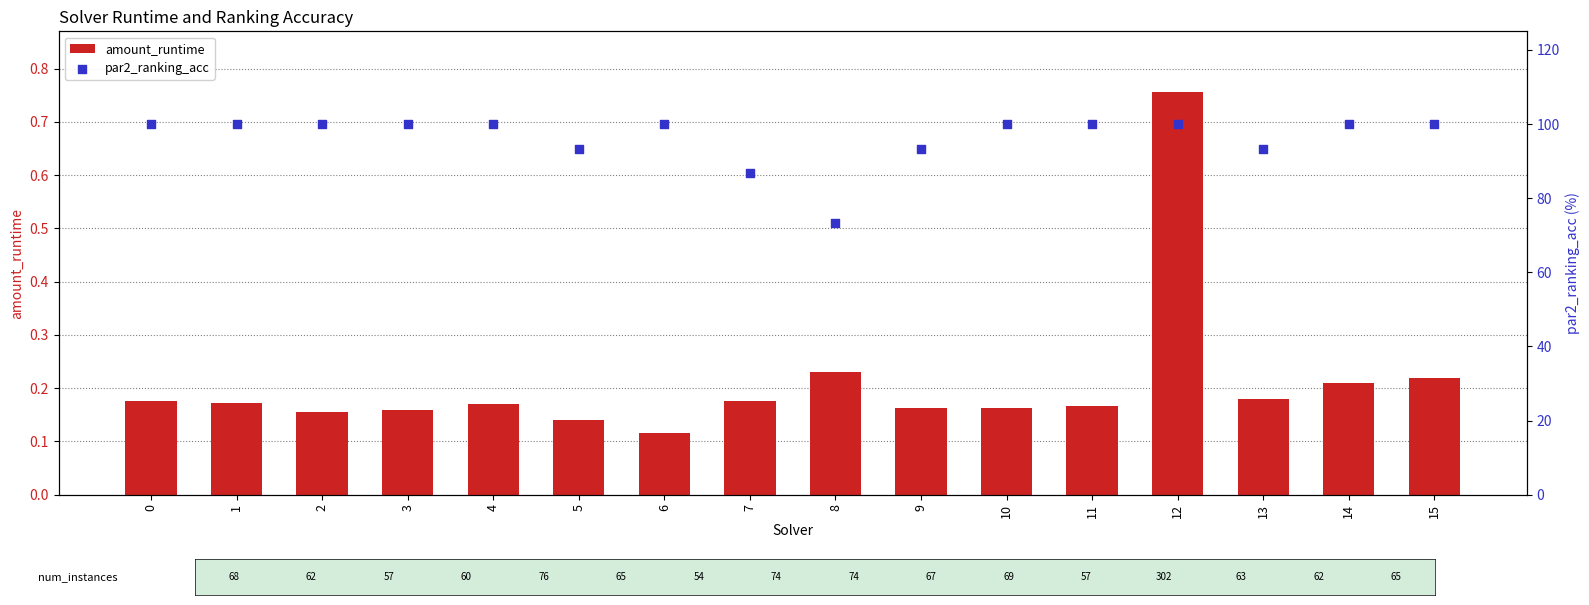

What are all the series names shown in the legend?

amount_runtime, par2_ranking_acc